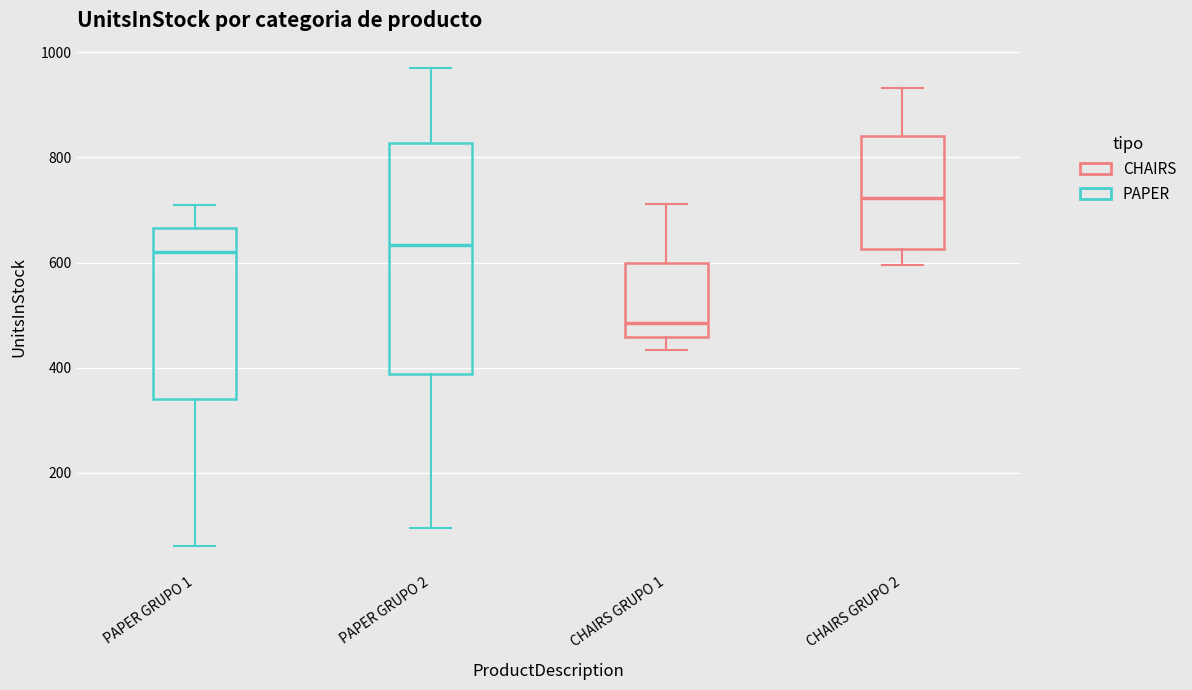

Reading left to right, transcribe this box plot: for each box, give where its median line is, the range the box spans, and where its two whiskers end, as read against the y-axis. The values are not printed on the chart, so give them approximately, as read against the axis.

PAPER GRUPO 1: median 620, box 340 to 660, whiskers 60 to 700
PAPER GRUPO 2: median 640, box 380 to 820, whiskers 100 to 980
CHAIRS GRUPO 1: median 480, box 460 to 600, whiskers 440 to 720
CHAIRS GRUPO 2: median 720, box 620 to 840, whiskers 600 to 940